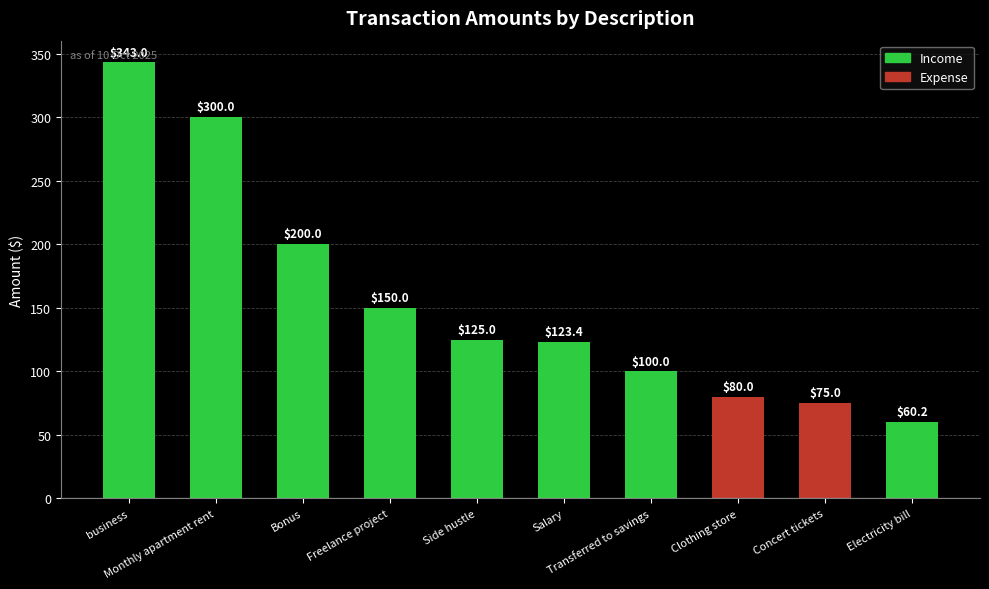

List the labels in order of value, smallest first.

Electricity bill, Concert tickets, Clothing store, Transferred to savings, Salary, Side hustle, Freelance project, Bonus, Monthly apartment rent, business